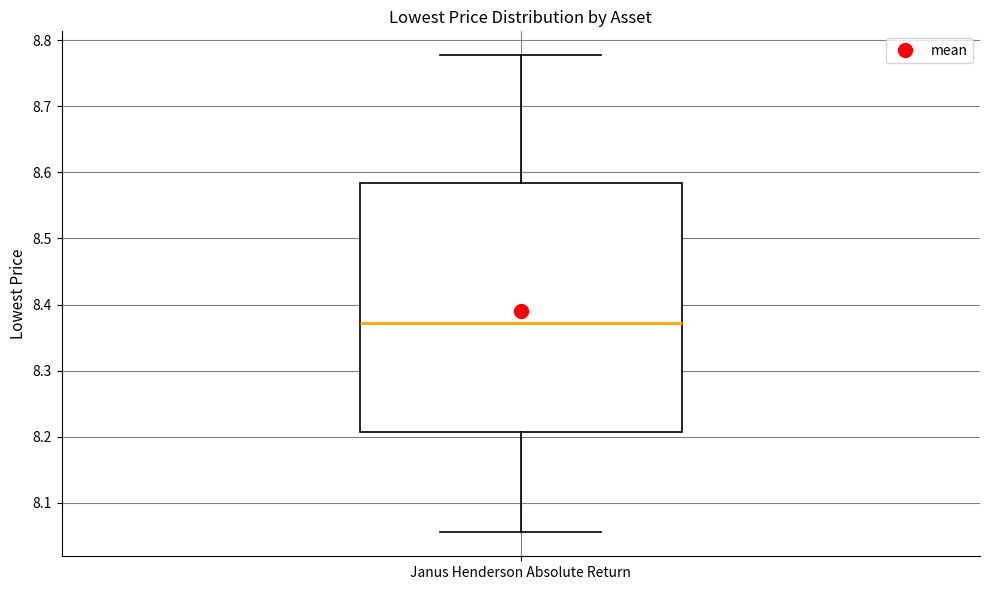

Where does the median line of the box for Janus Henderson Absolute Return sit on the y-axis? The values are not printed on the chart, so give them approximately, as read against the axis.

8.37